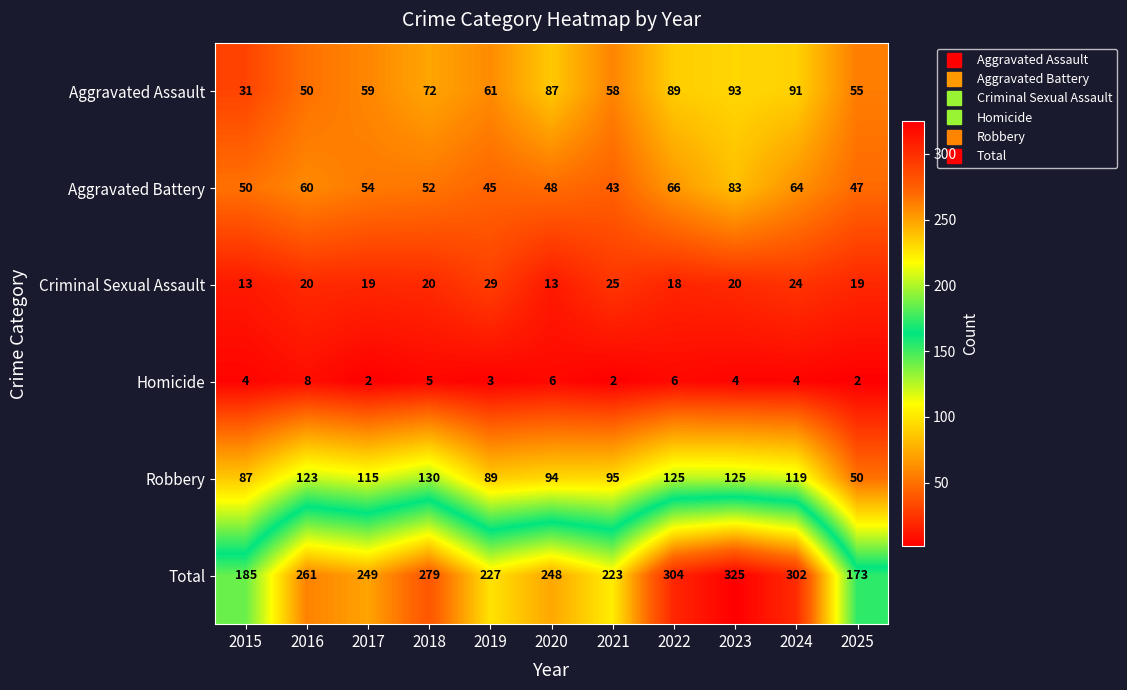

Read the Aggravated Battery value at 2021, to the nearest 5.

45